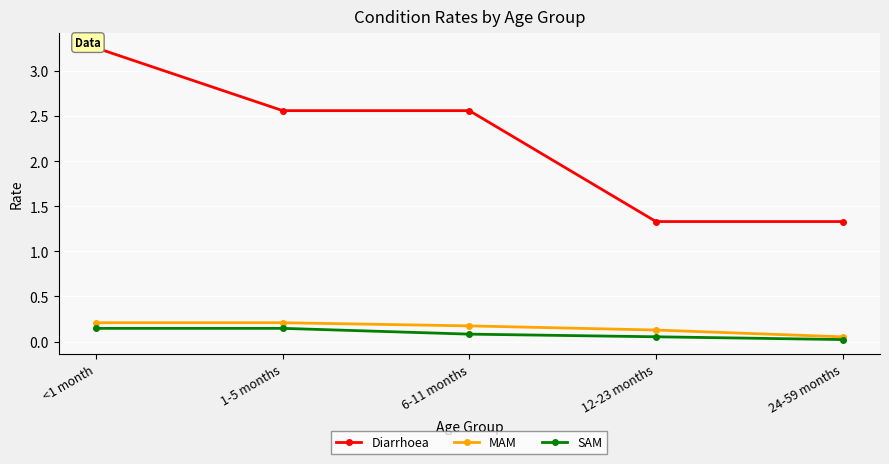

True or false: SAM and Diarrhoea cross at least once.

False